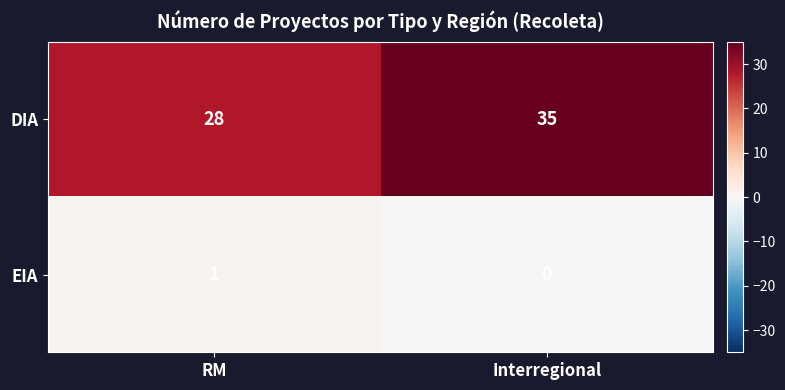

What is the total value across all series at RM?

29